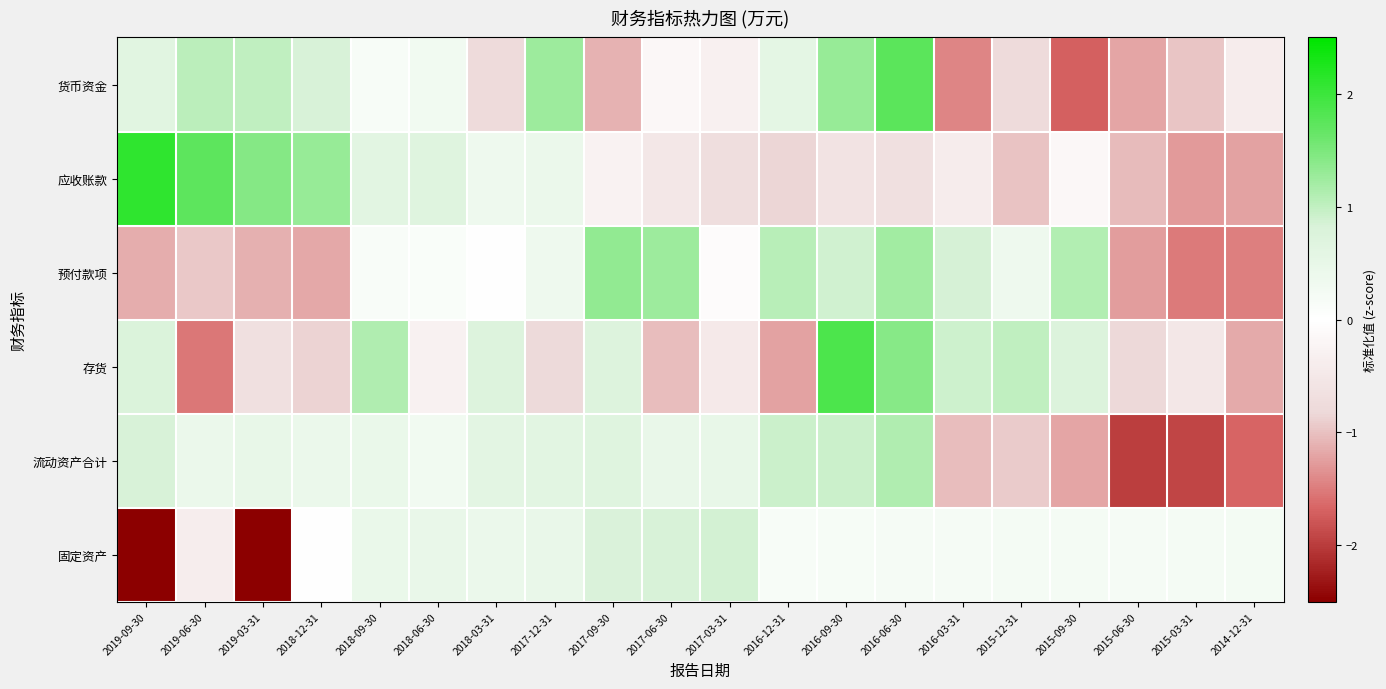

List the series in order of their peak value, lowest first.

固定资产, 流动资产合计, 预付款项, 货币资金, 存货, 应收账款